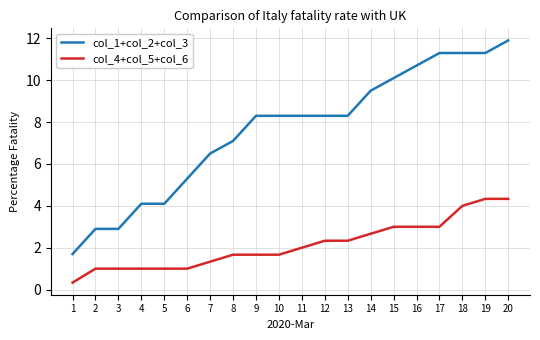

What are all the series names shown in the legend?

col_1+col_2+col_3, col_4+col_5+col_6